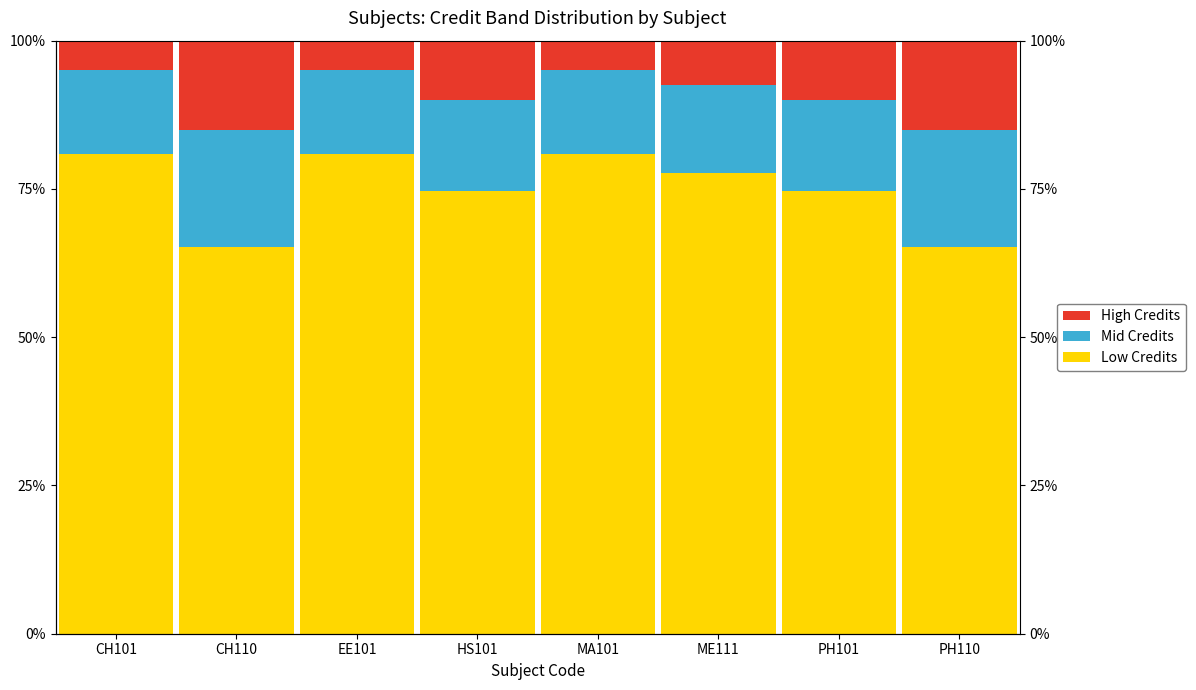

What is the label of the 3rd bar from the right?

ME111